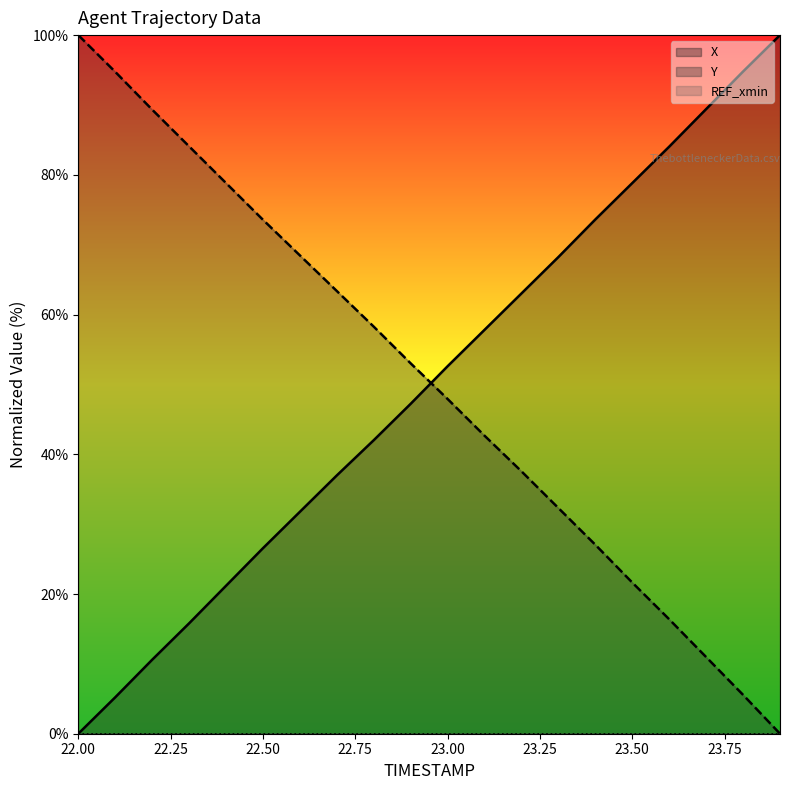

Reading left to right, what are all the values shown in this chart?

X: 22.0=0.0	22.1=5.2	22.2=10.6	22.3=15.8	22.4=21.2	22.5=26.6	22.6=31.8	22.7=37.0	22.8=42.0	22.9=47.2	23.0=52.6	23.1=57.8	23.2=63.0	23.3=68.2	23.4=73.6	23.5=78.8	23.6=84.0	23.7=89.4	23.8=94.8	23.9=100.0
Y: 22.0=100.0	22.1=94.7	22.2=89.3	22.3=84.1	22.4=78.8	22.5=73.6	22.6=68.5	22.7=63.4	22.8=58.3	22.9=53.0	23.0=47.9	23.1=42.7	23.2=37.6	23.3=32.3	23.4=27.0	23.5=21.6	23.6=16.4	23.7=11.0	23.8=5.6	23.9=0.0